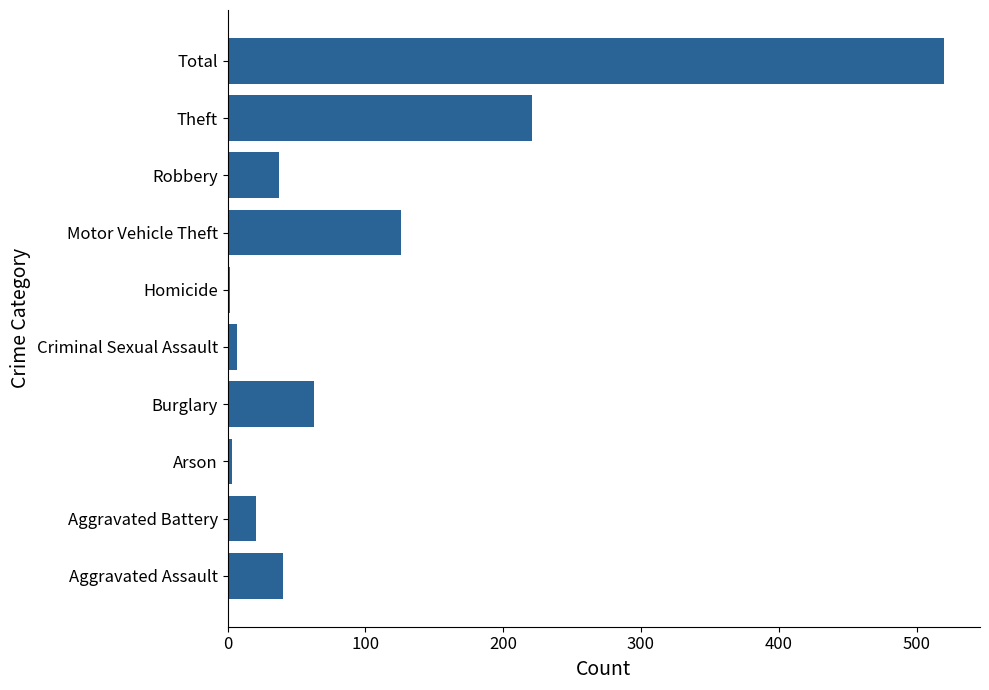

What is the sum of the values at Criminal Sexual Assault and Motor Vehicle Theft?

133